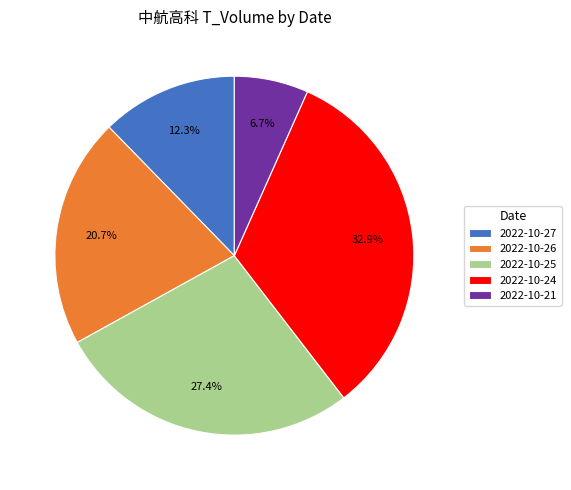

Is it true that 2022-10-27 is 12% of the pie?

True